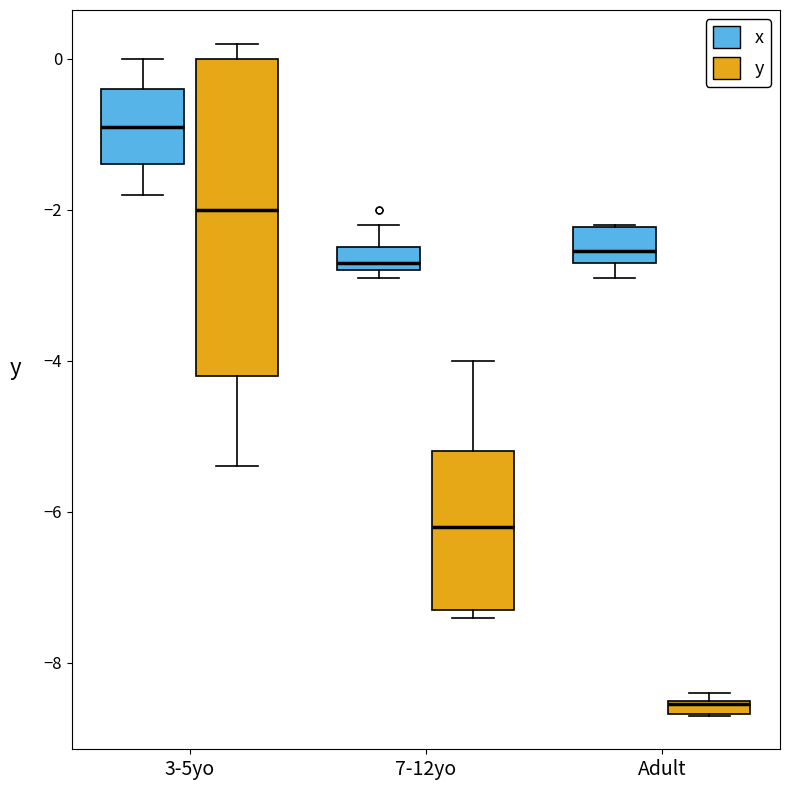

Which box is the tallest, from its lower edge to its upper edge?

3-5yo (y)